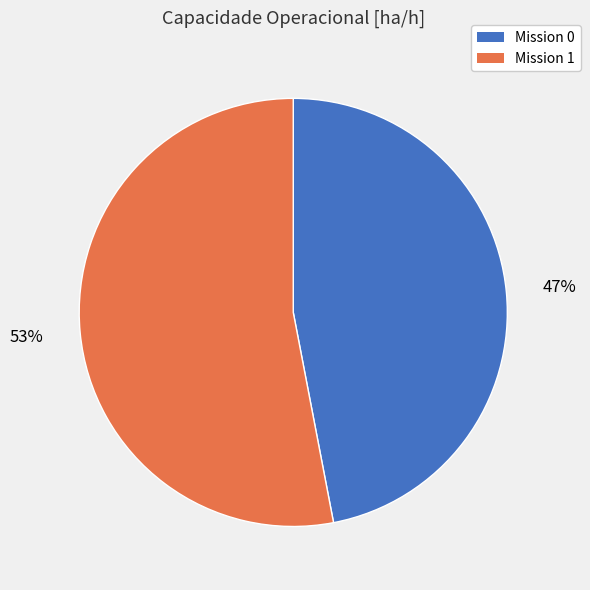

Is the sum of Mission 0 and Mission 1 greater than half?

Yes